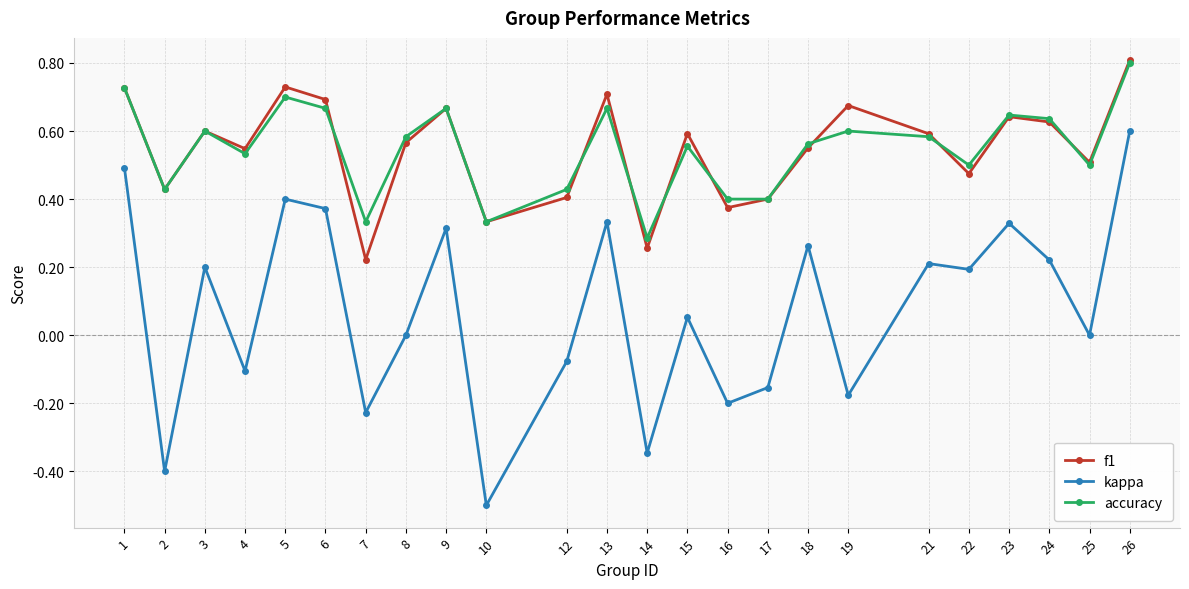

At which category does f1 reach its first local peak?

3